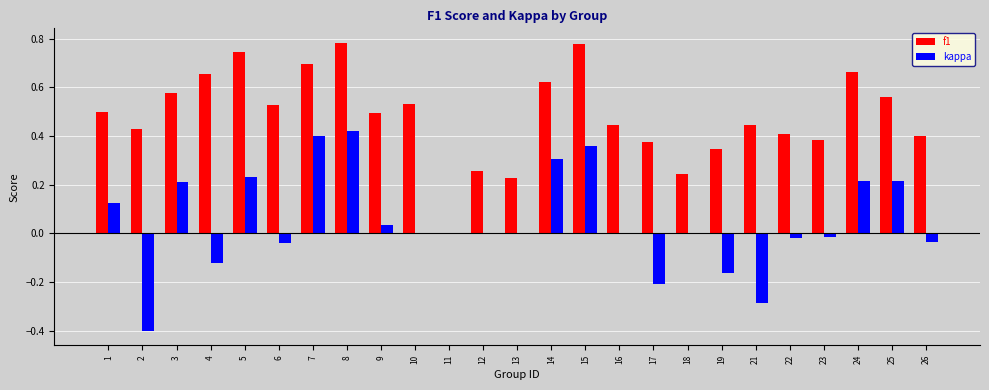

Which series has the largest range (max minus min)?

kappa